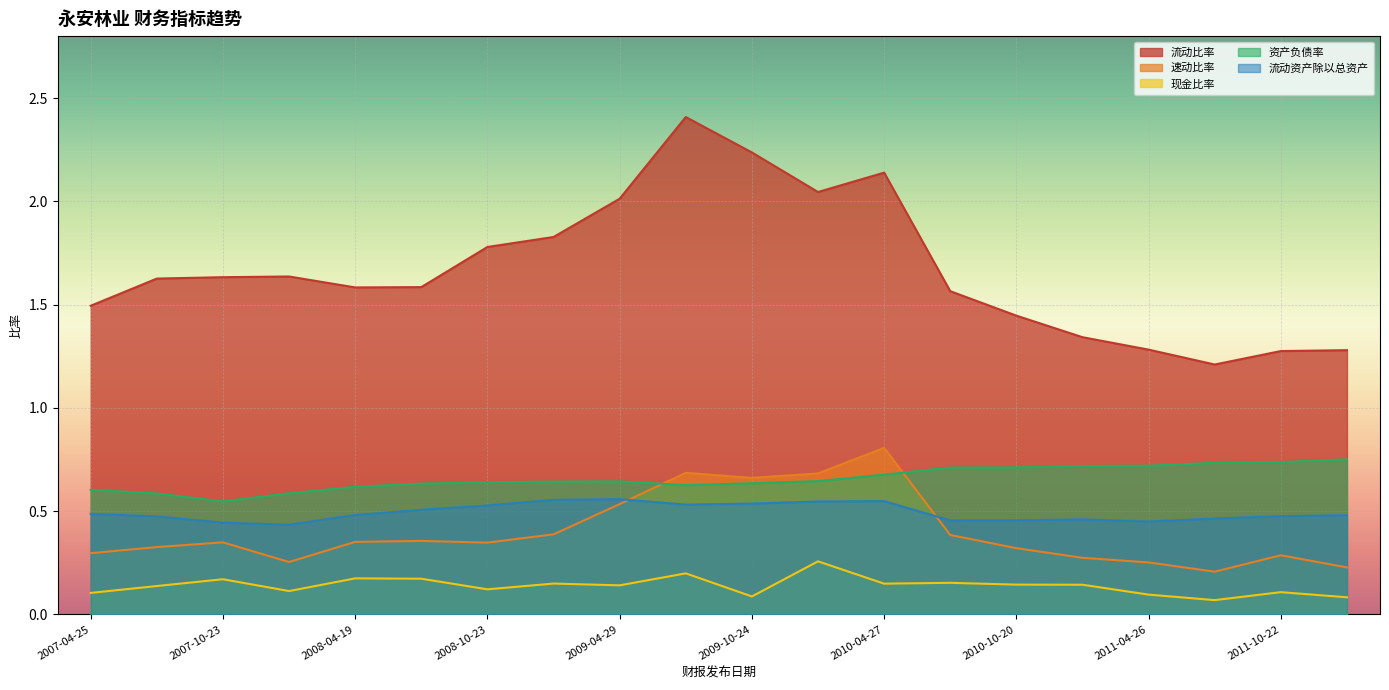

What is the value of the 流动资产除以总资产 point at the 7th from the left?

0.5